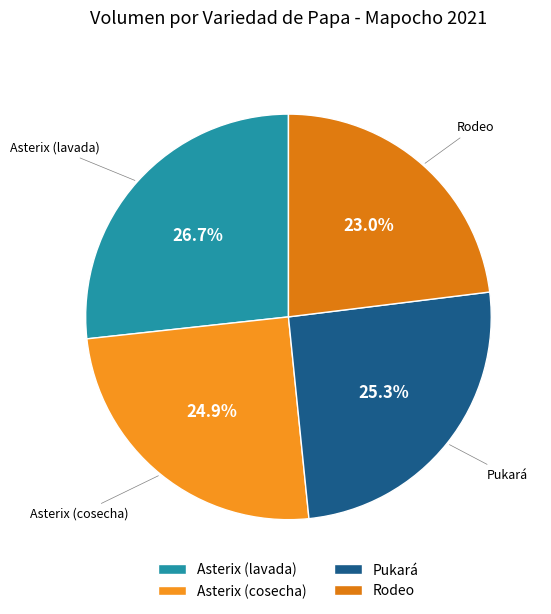

Does Rodeo account for over 50% of the chart?

No